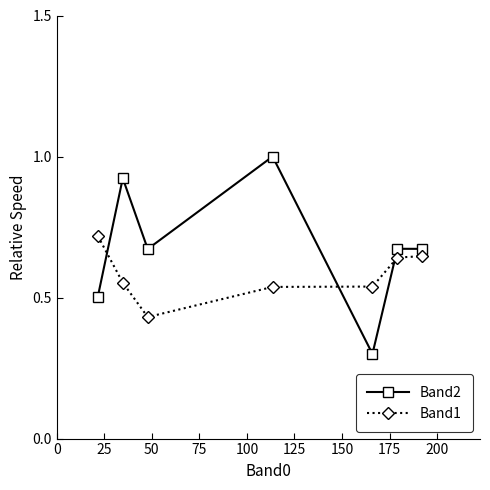

Which series has the widest spread of values?

Band2